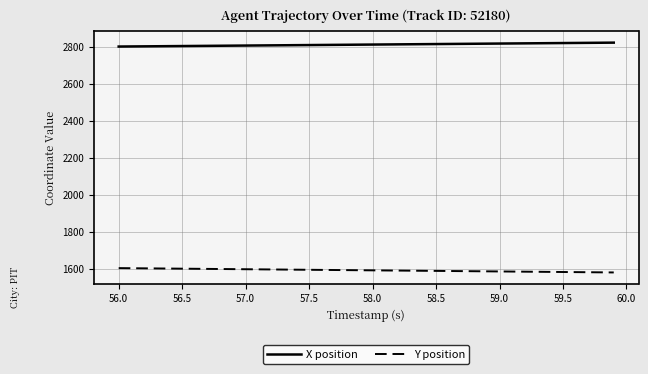

True or false: X position and Y position intersect in this chart.

False